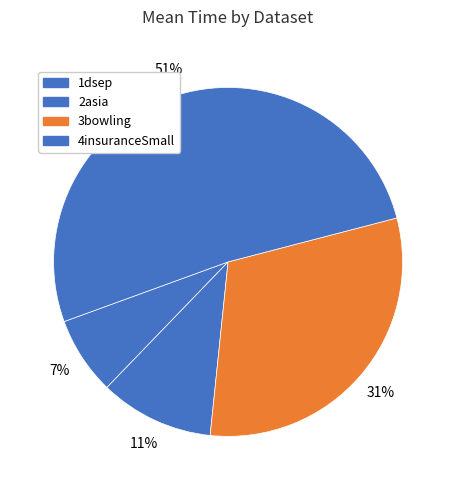

Which category has the biggest portion of the pie?

4insuranceSmall